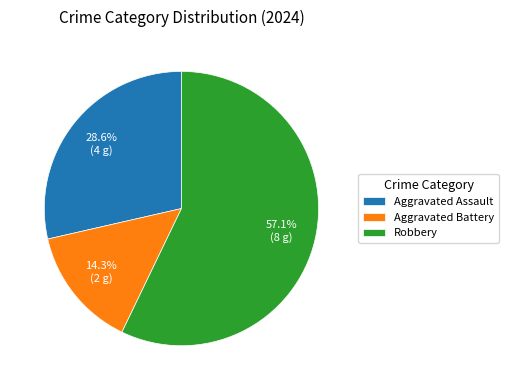

To the nearest percent, what percentage of the pie is Aggravated Battery?

14%